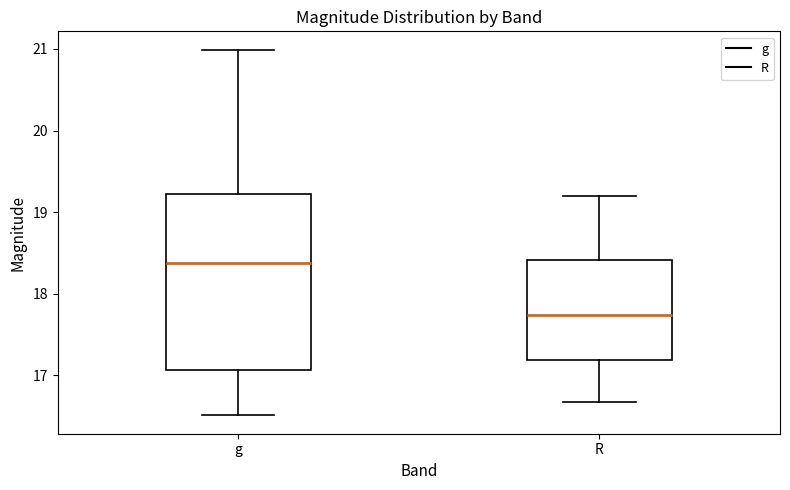

Which box has the lowest median line?

R